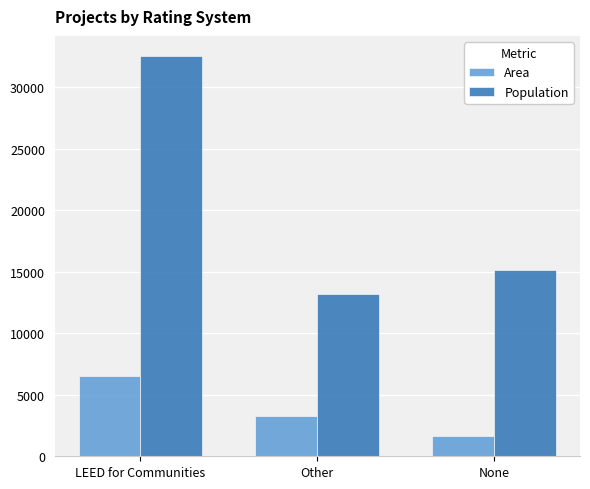

How many series are shown in this chart?

2